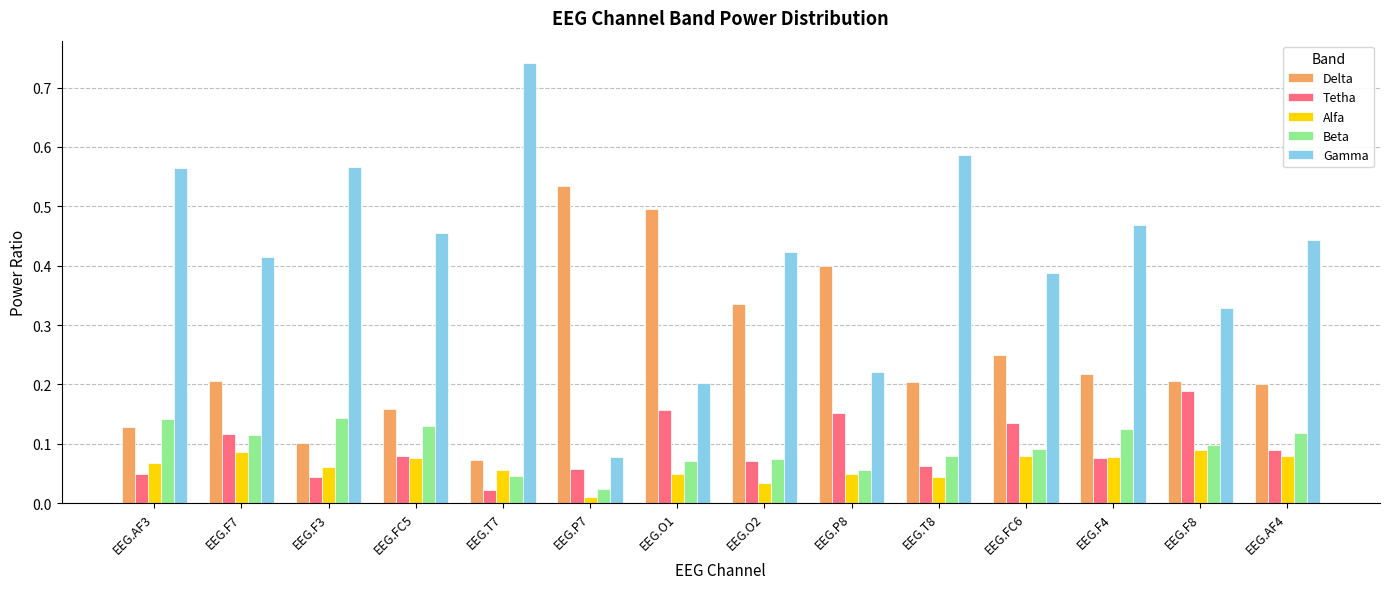

What is the sum of all Gamma values?

5.9